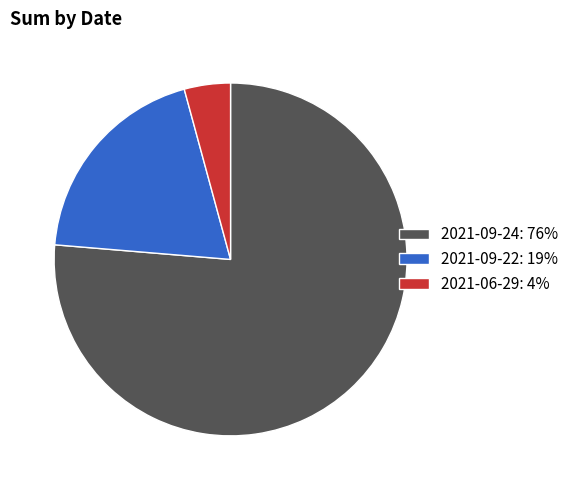

True or false: 2021-09-24: 76% accounts for 76% of the total.

True